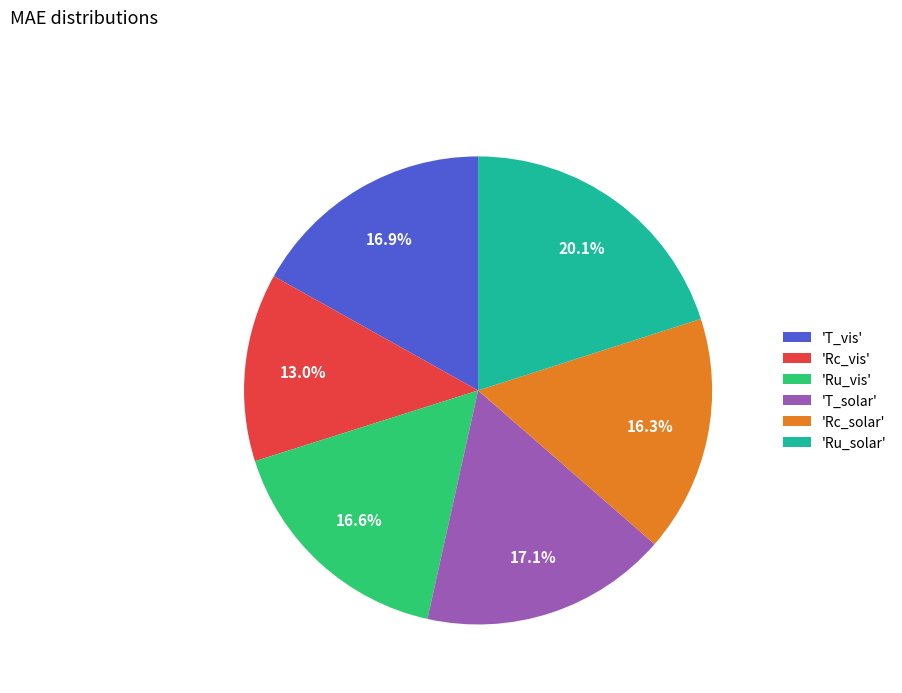

Which slice is the largest?

'Ru_solar'